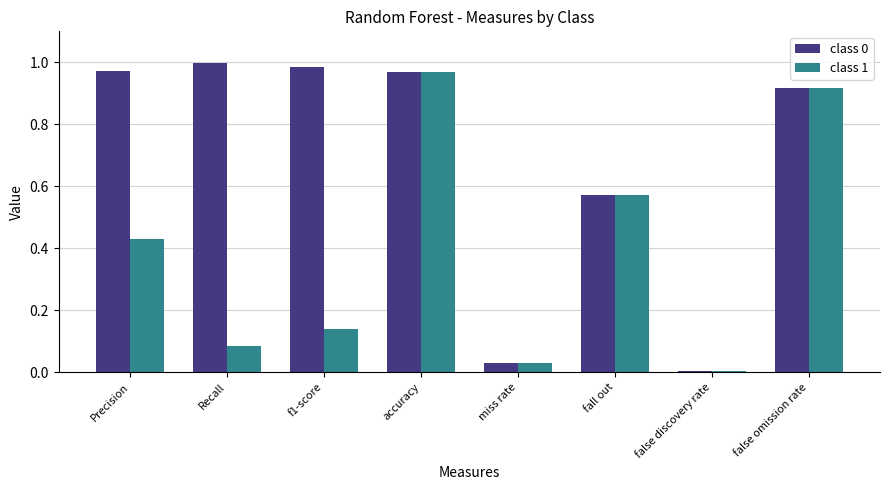

Between Recall and f1-score, which series saw the biggest shift?

class 1